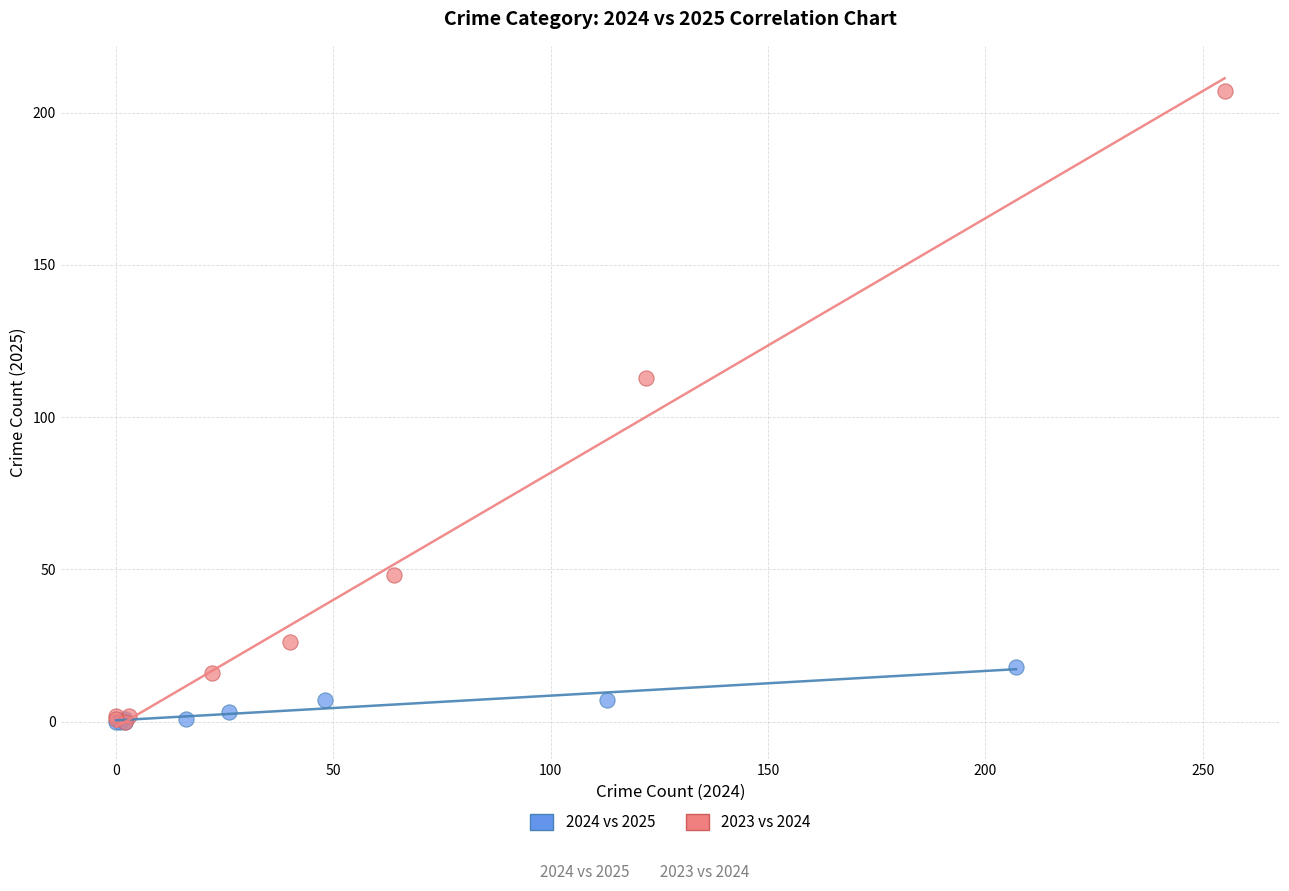

What are all the series names shown in the legend?

2024 vs 2025, 2023 vs 2024